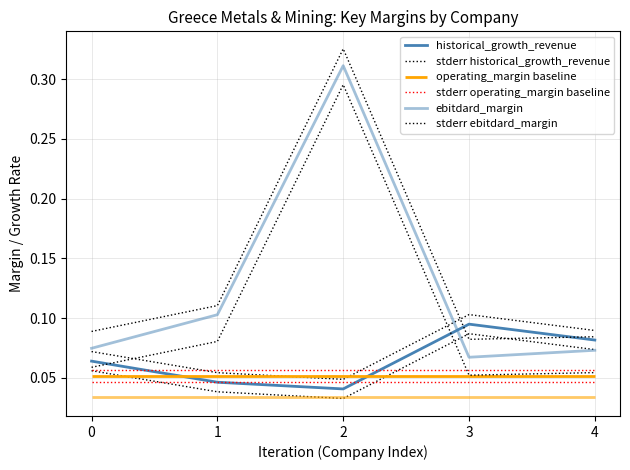

List the labels in order of historical_growth_revenue value, largest first.

3, 4, 0, 1, 2